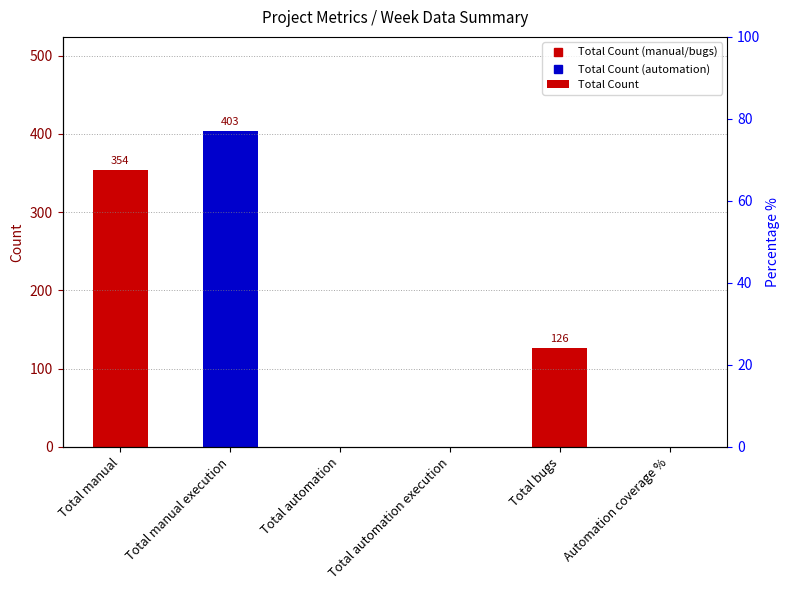

What is the label of the 6th bar from the right?

Total manual